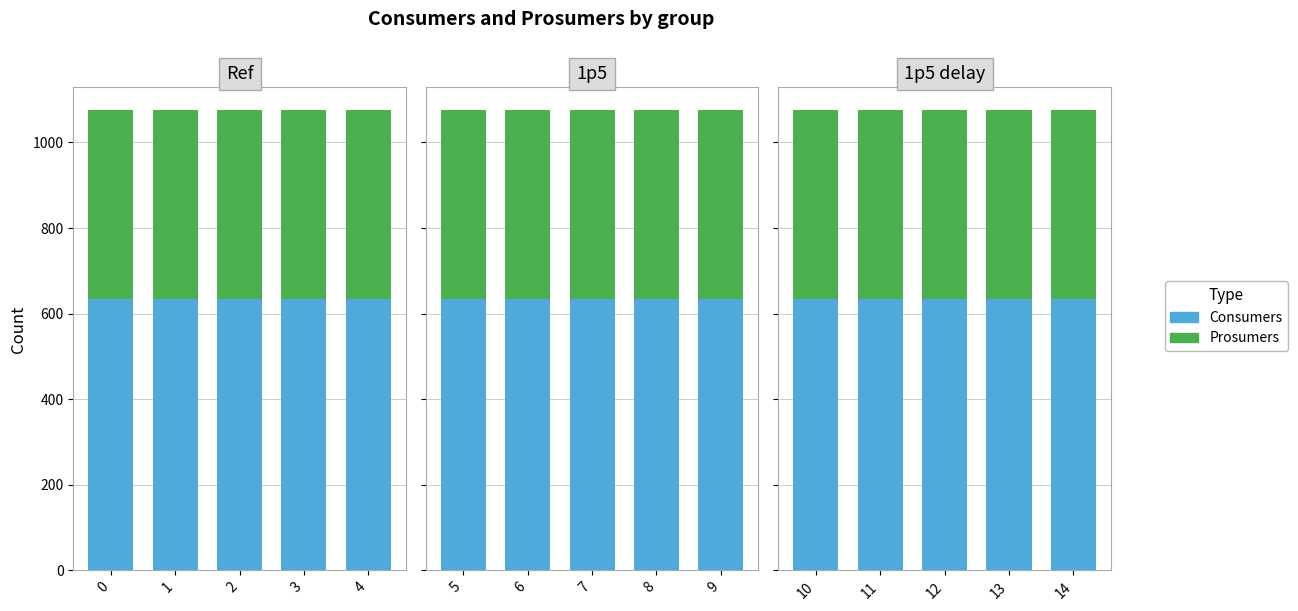

Is the value of Prosumers at 14 greater than the value of Consumers at 14?

No